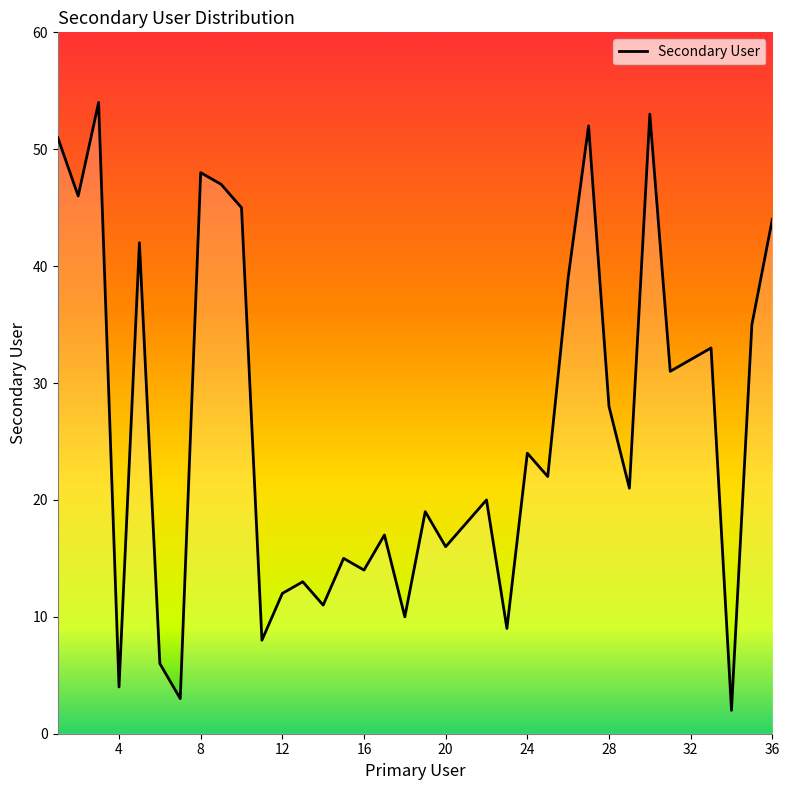

What is the difference between the maximum and minimum values?

52